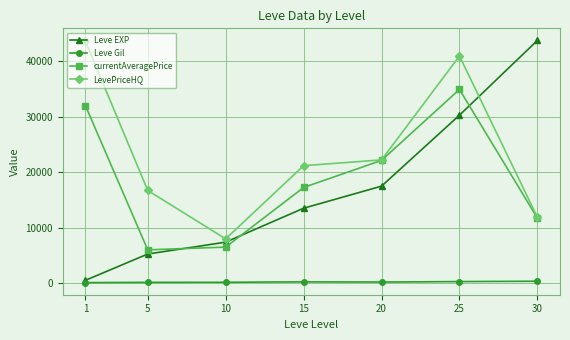

How many data points in Leve EXP are less than 13510?

3